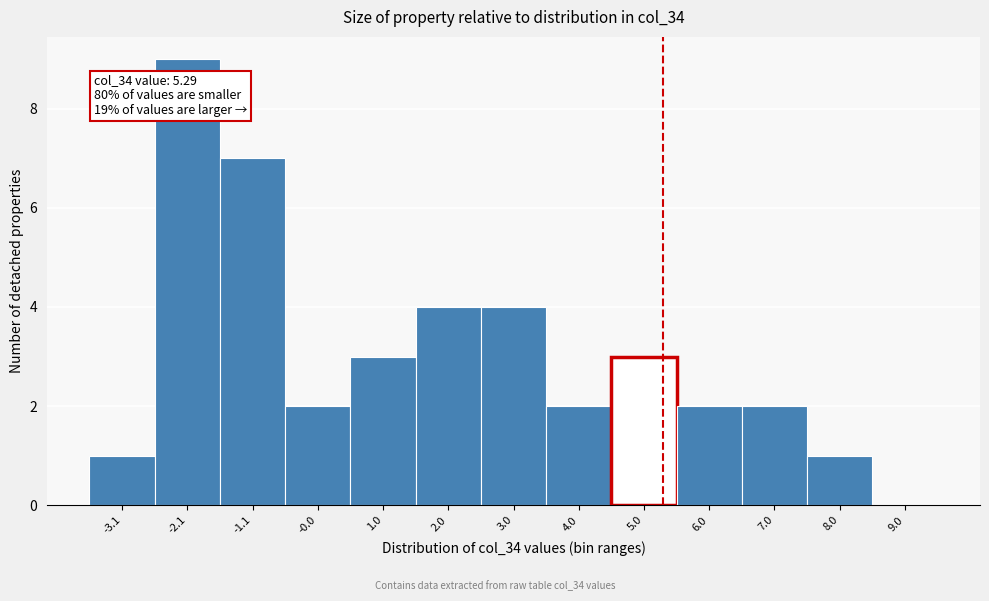

Over which range of the x-axis is the bar tallest?

-2.6 to -1.6